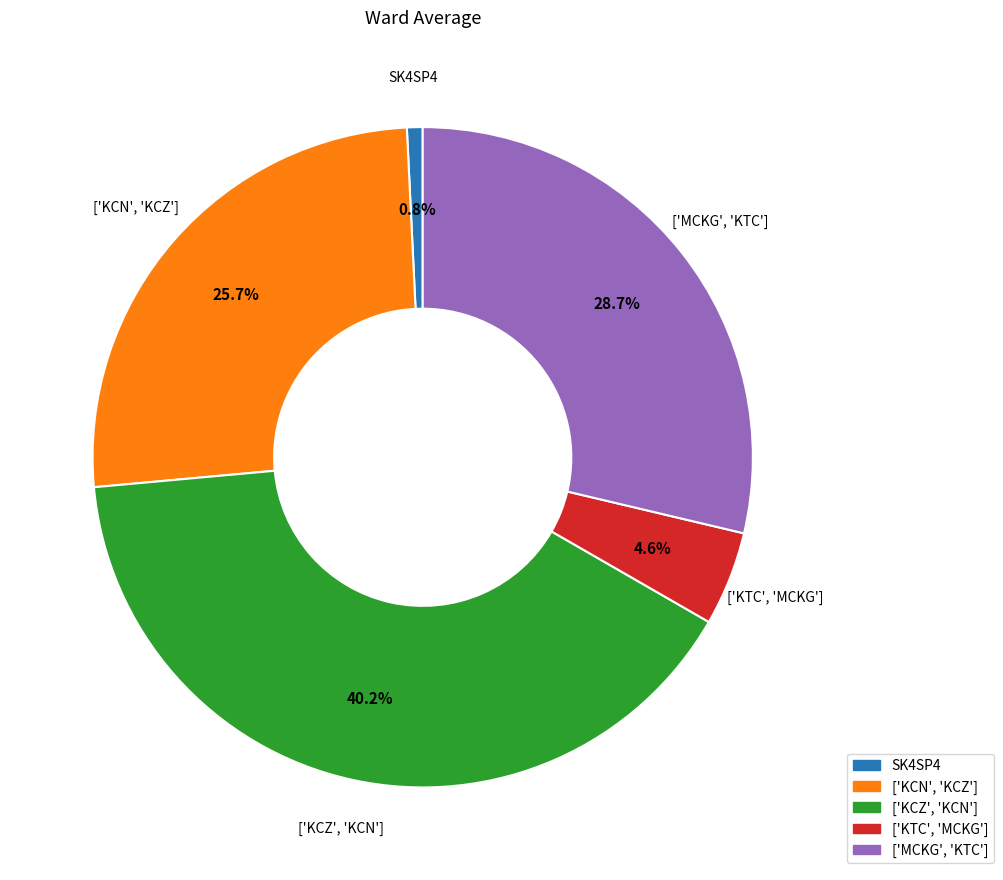

To the nearest percent, what is the combined percentage of SK4SP4 and ['KCZ', 'KCN']?

41%